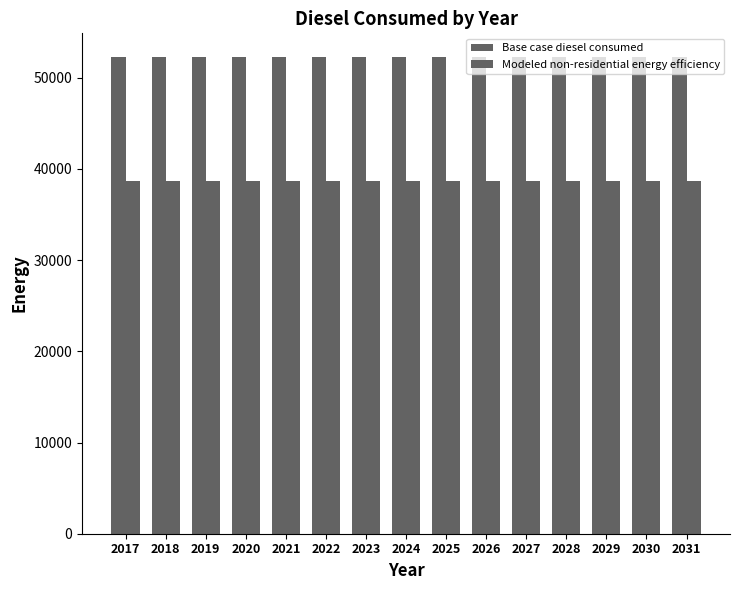

Does the chart contain stacked bars?

No